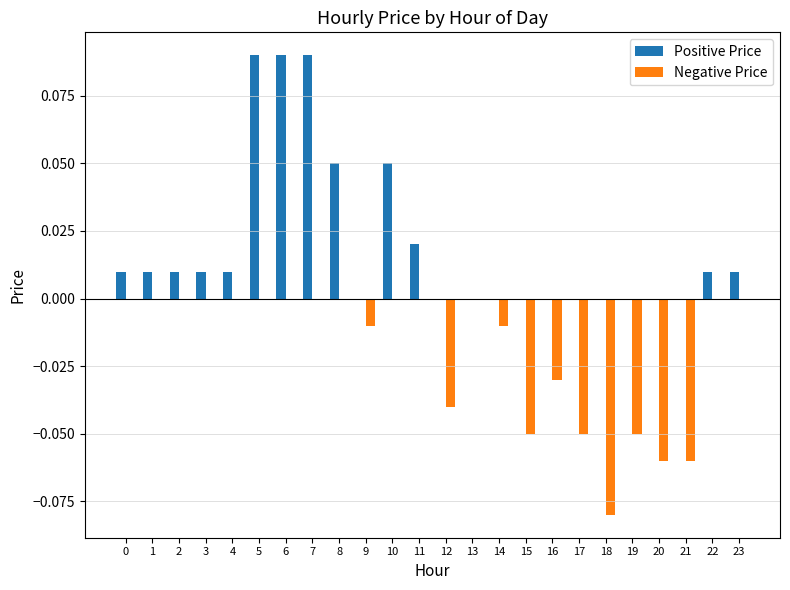

What are all the series names shown in the legend?

Positive Price, Negative Price